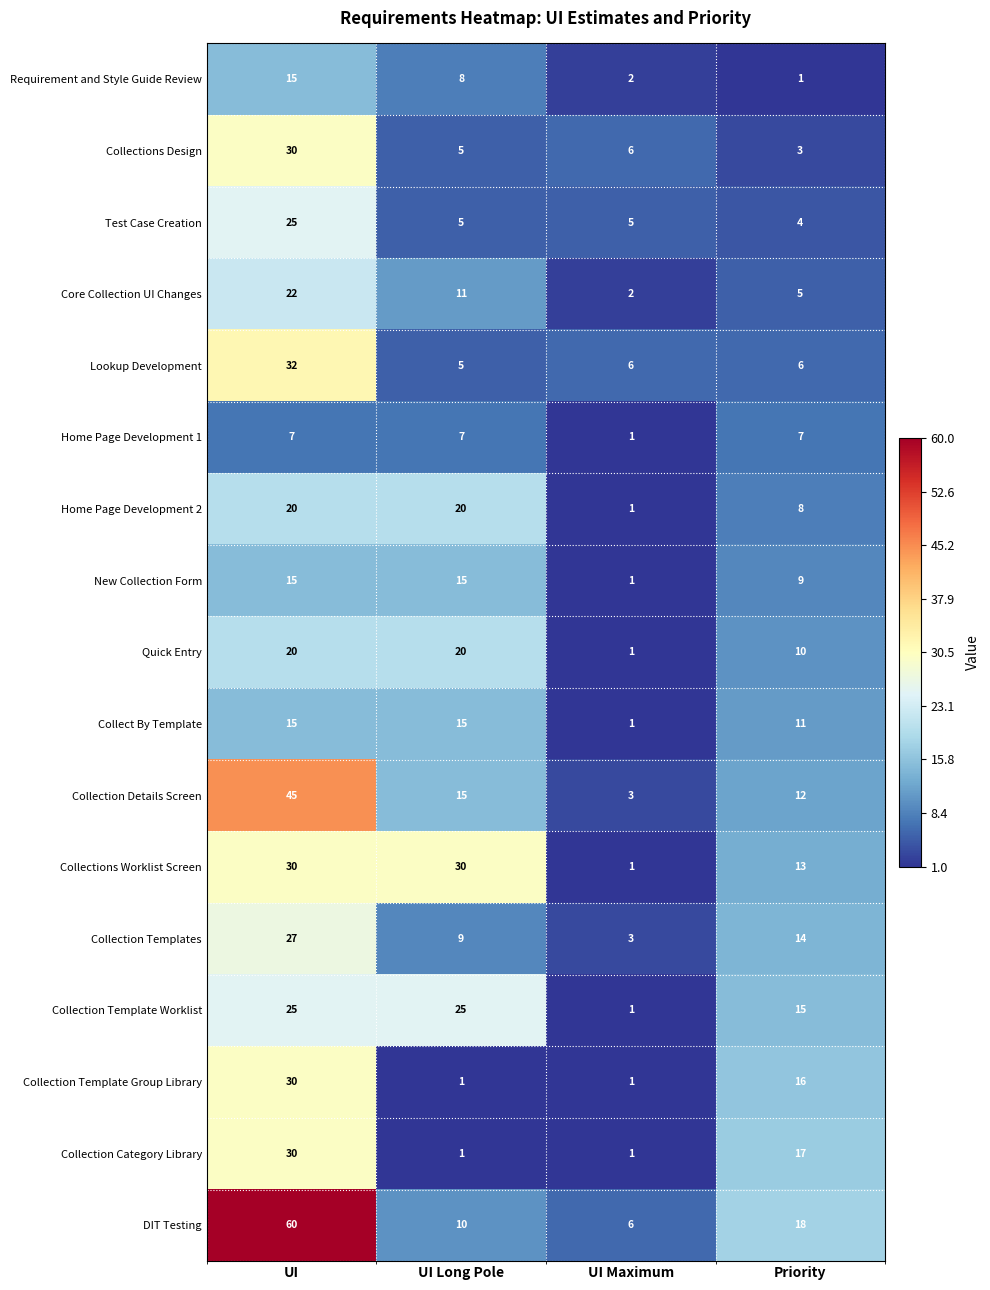

The Home Page Development 1 series shows 12 at UI Long Pole. True or false?

False